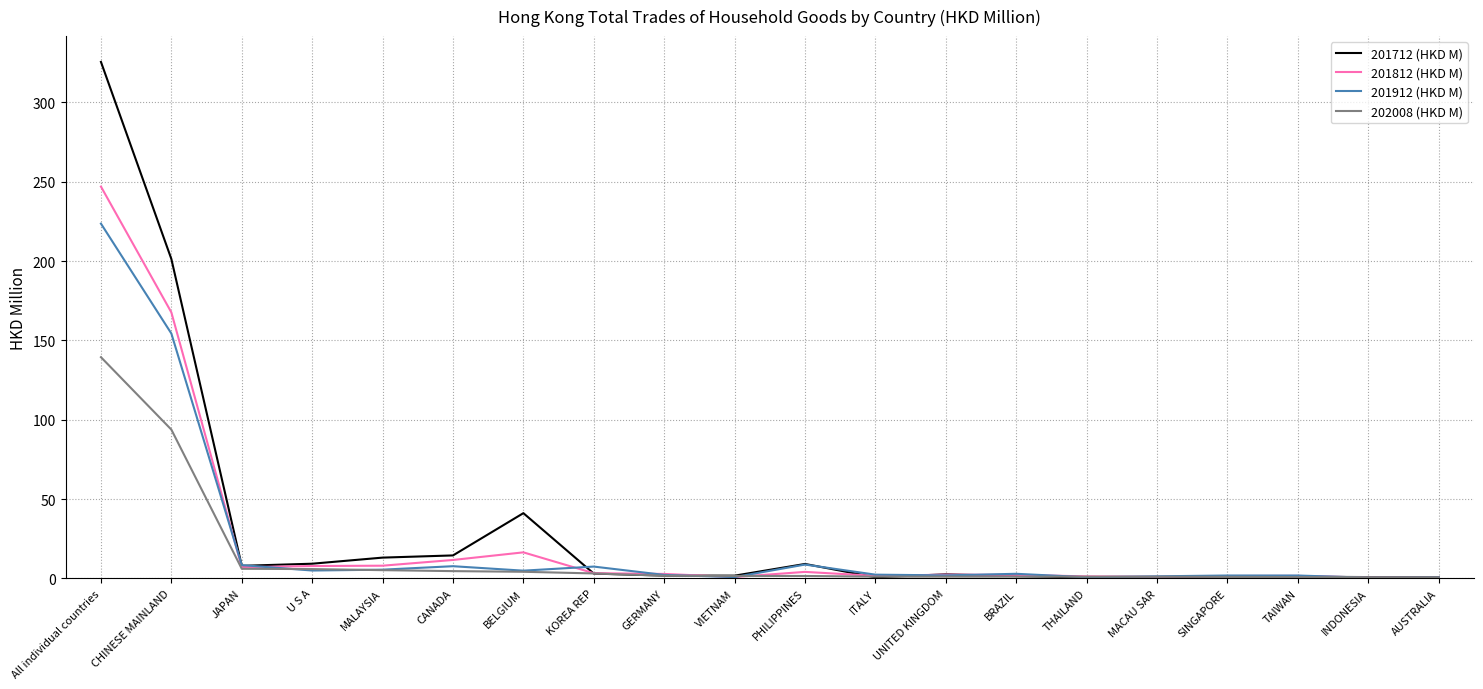

Is the value of 201912 (HKD M) at MACAU SAR greater than the value of 201812 (HKD M) at U S A?

No